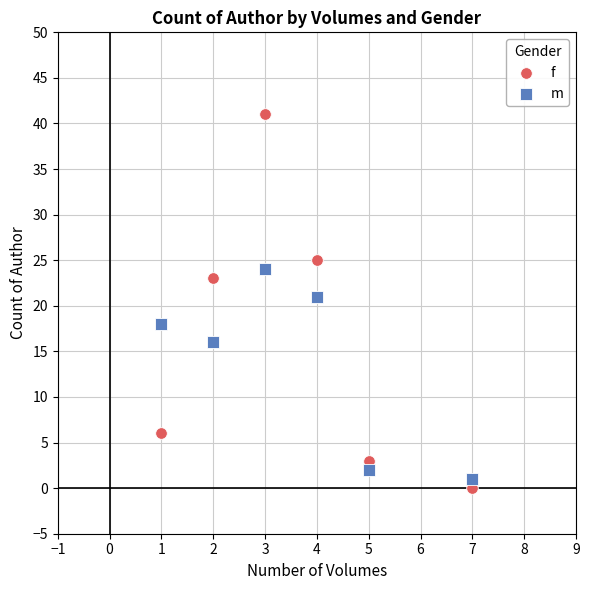

Which series reaches the minimum Y coordinate?

f